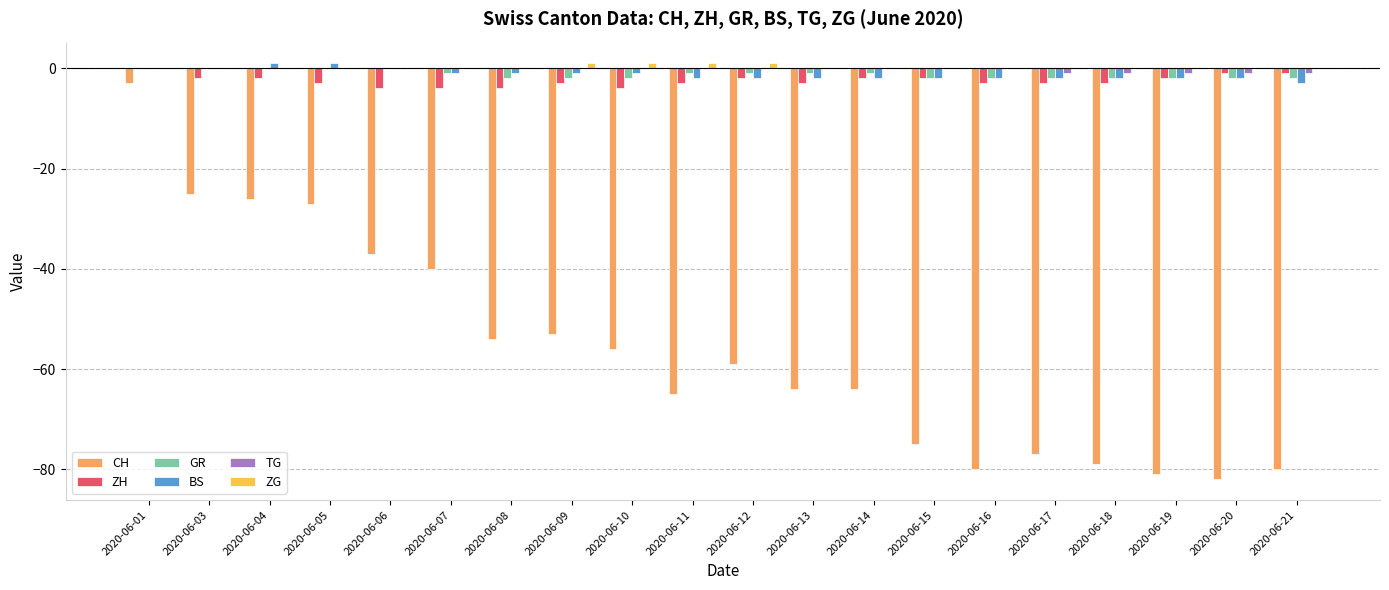

At which category is the sum across all series the highest?

2020-06-01